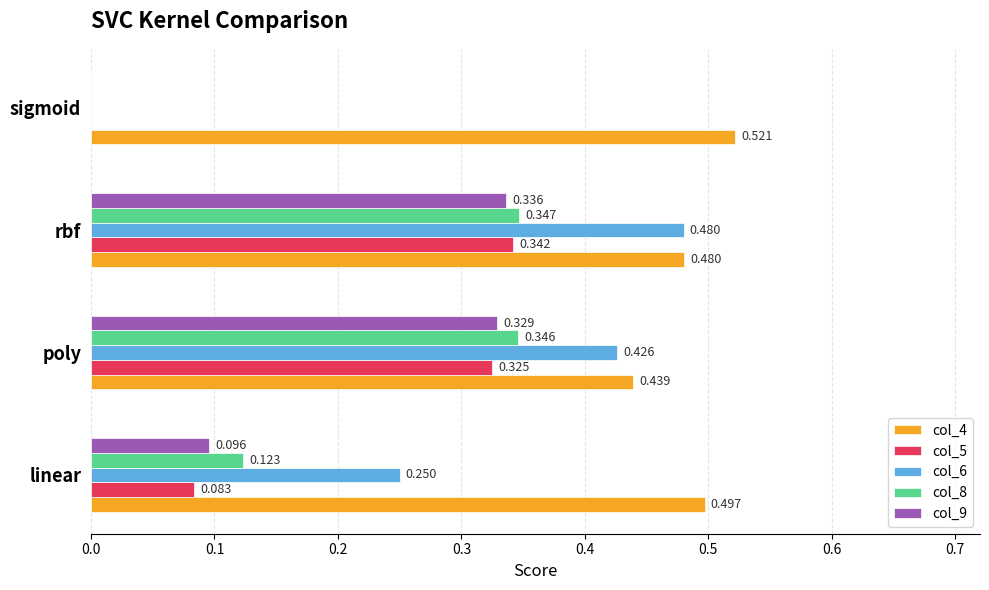

Is the value of col_8 at poly greater than the value of col_6 at linear?

Yes